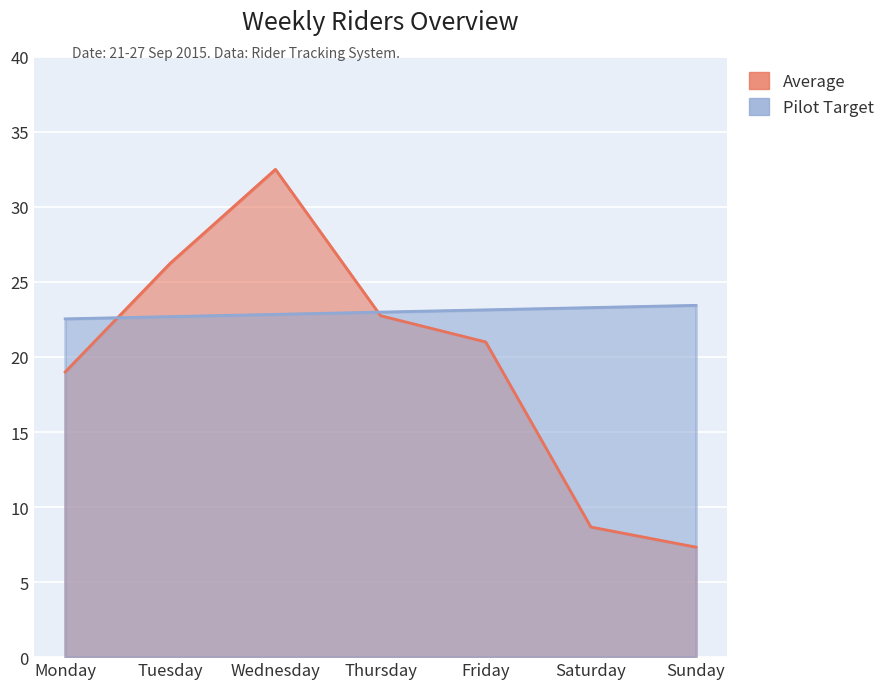

How many lines are shown in the chart?

2